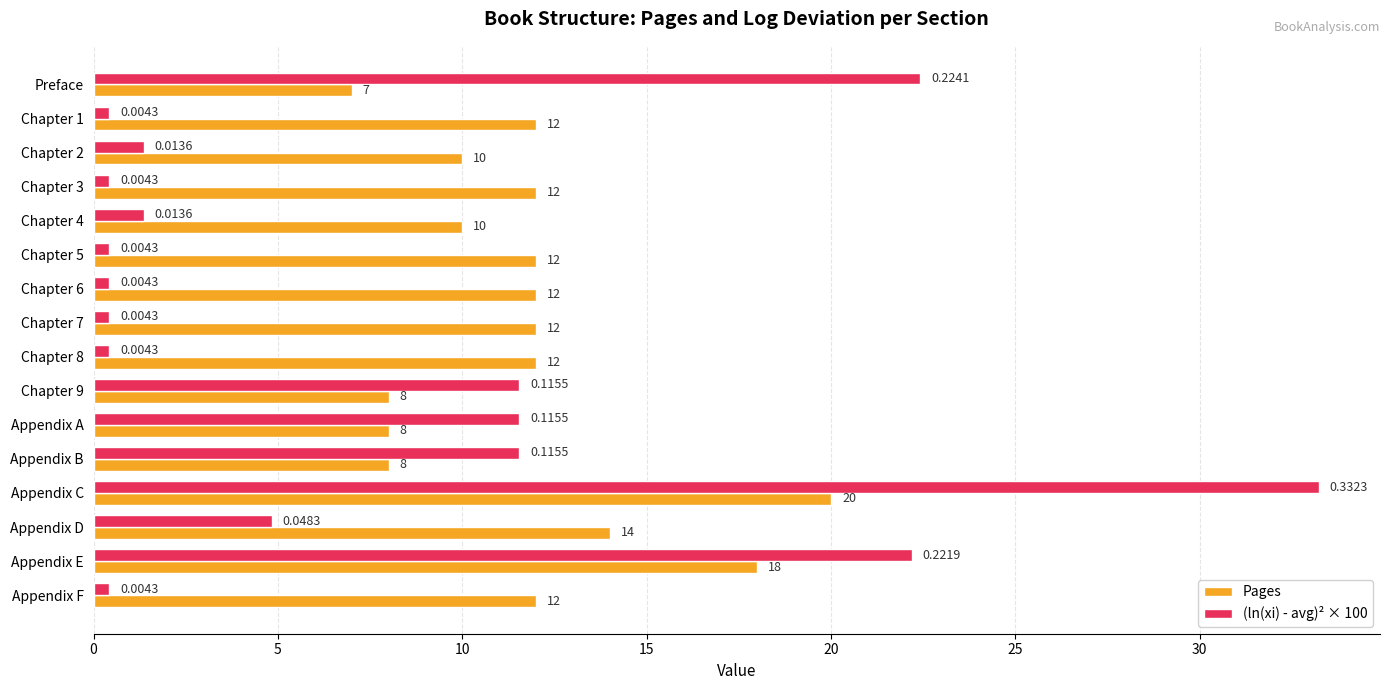

How many values in the (ln(xi) - avg)² × 100 series are below 1?

7